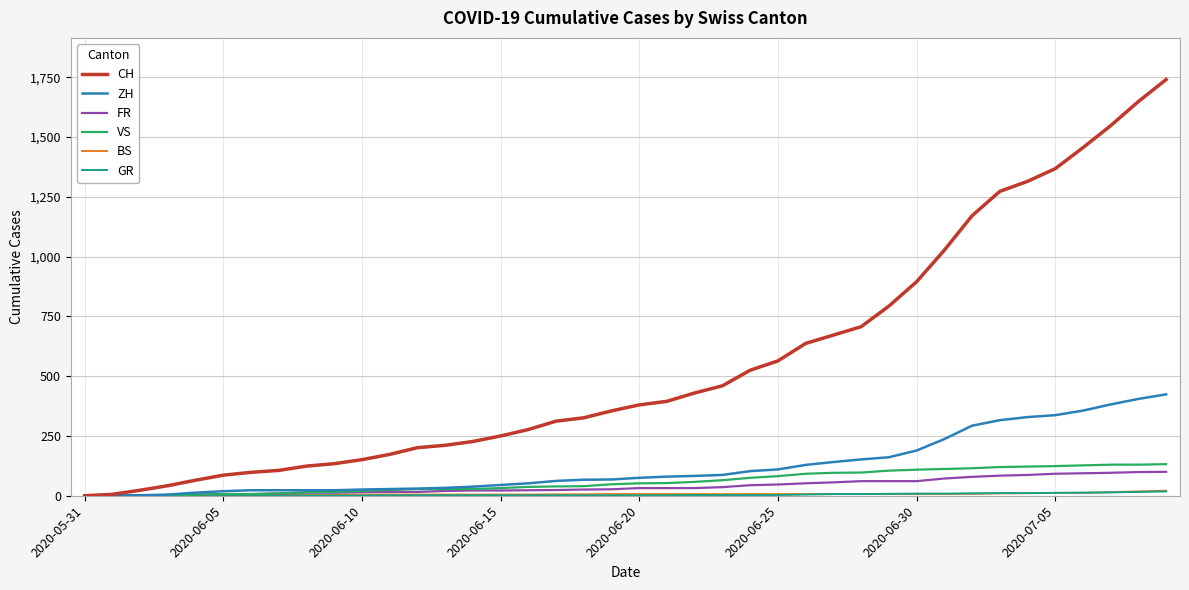

What is the maximum value shown in the chart?

1741